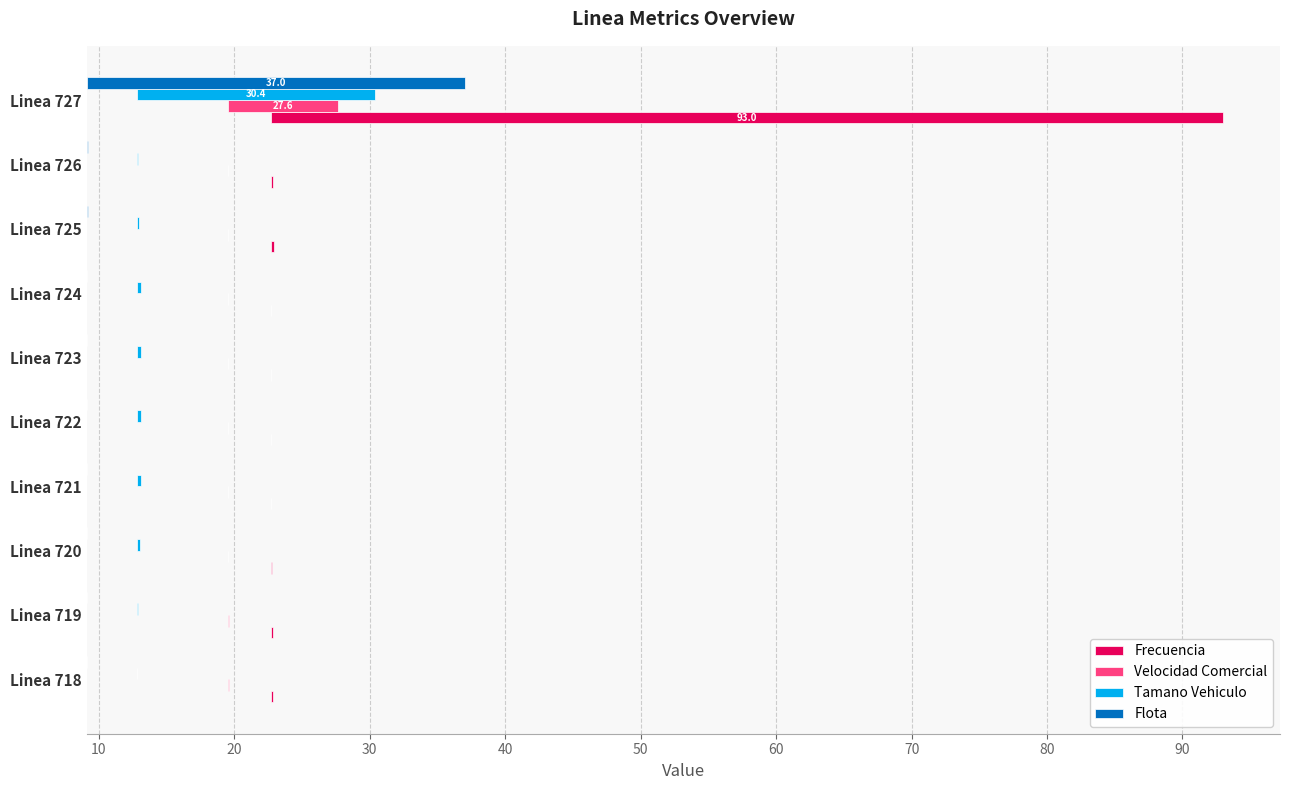

Count the number of categories in the chart.

10